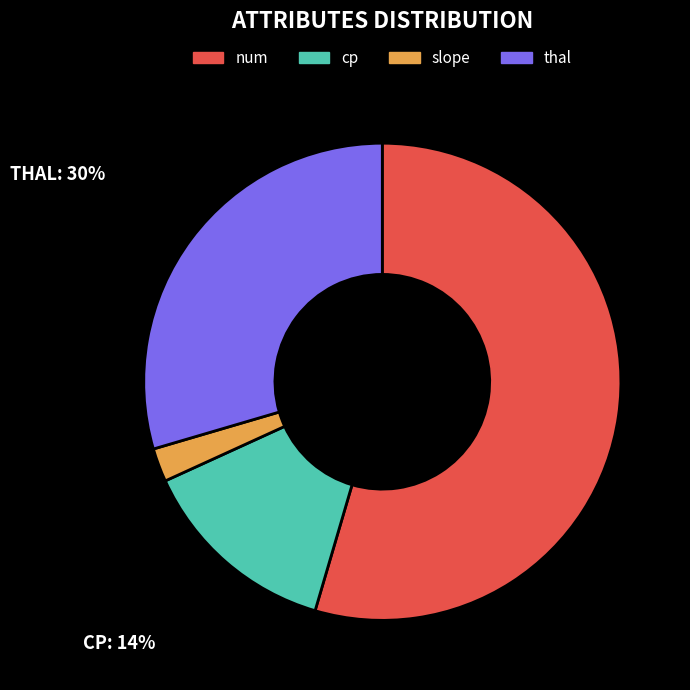

How many segments does this pie chart have?

4